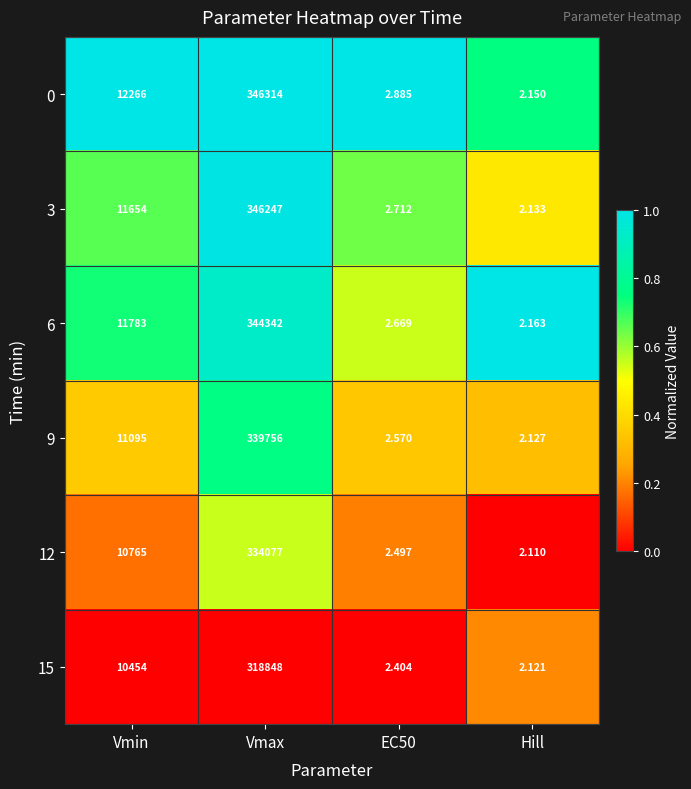

At which category does the chart reach its minimum across all series?

Hill